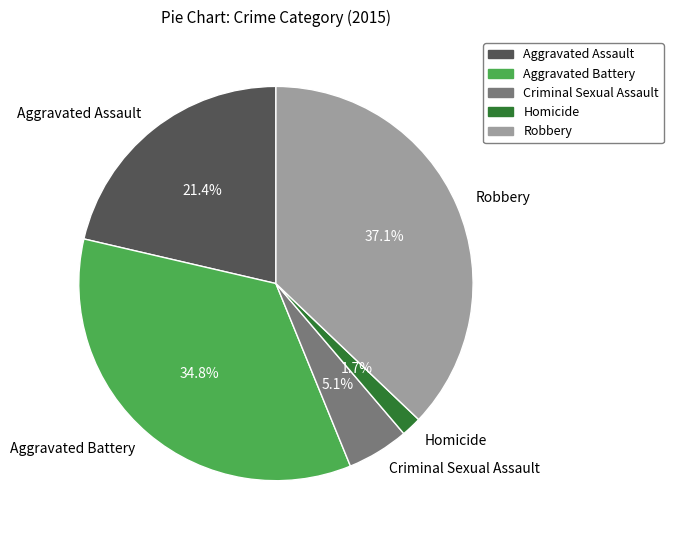

To the nearest percent, what portion does Homicide represent?

2%